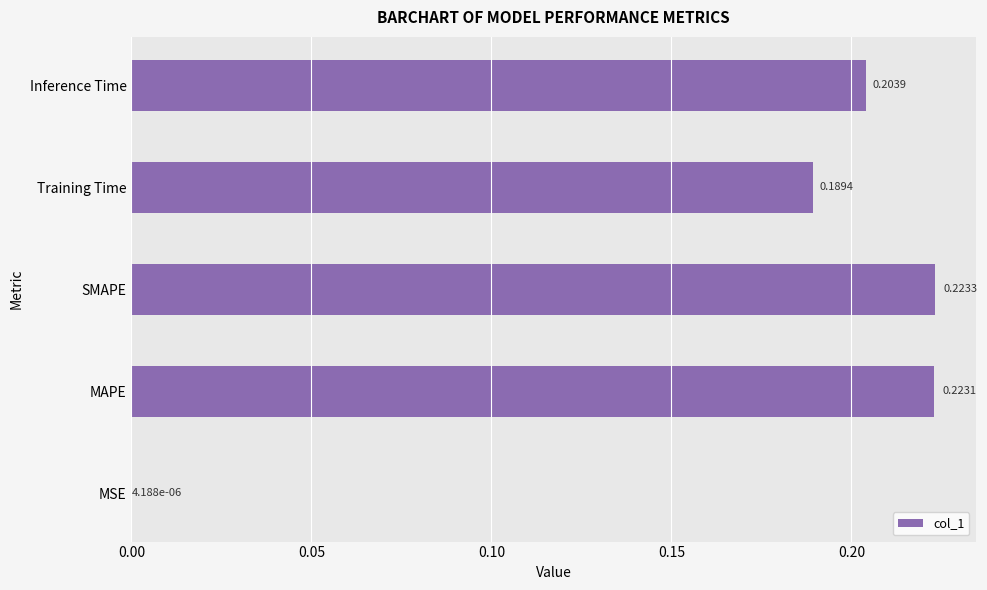

Which category has the highest value across all series?

SMAPE